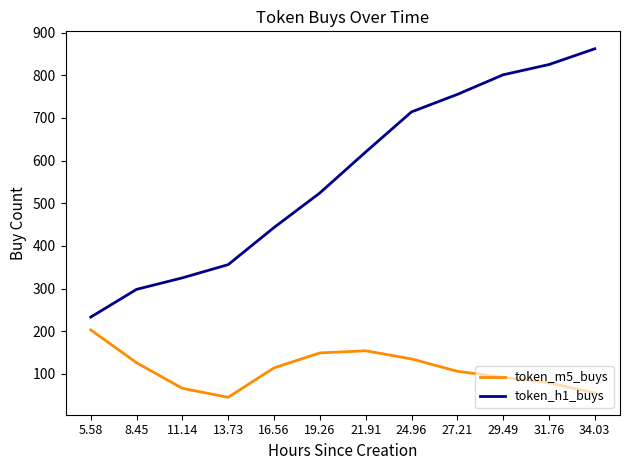

The value of token_m5_buys at 16.56 is 46. True or false?

False